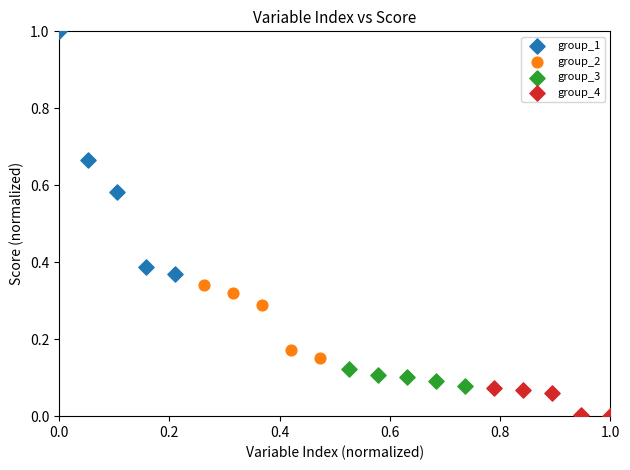

What are all the series names shown in the legend?

group_1, group_2, group_3, group_4